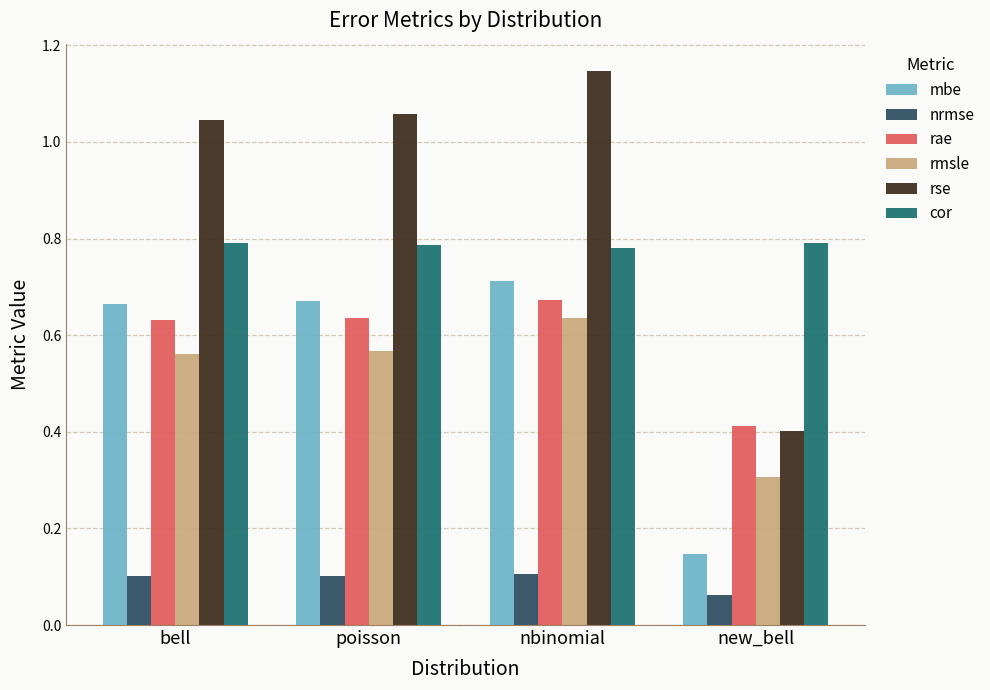

True or false: rse has a value of 0.3 at new_bell.

False